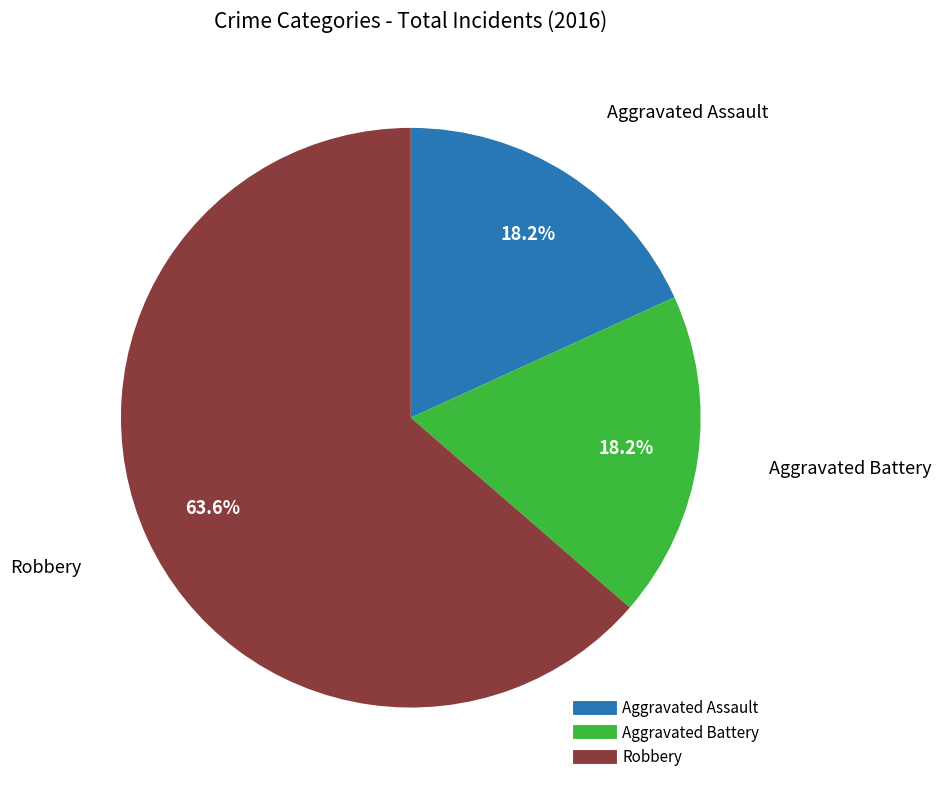

What is the total percentage of Aggravated Battery and Aggravated Assault?

36.4%